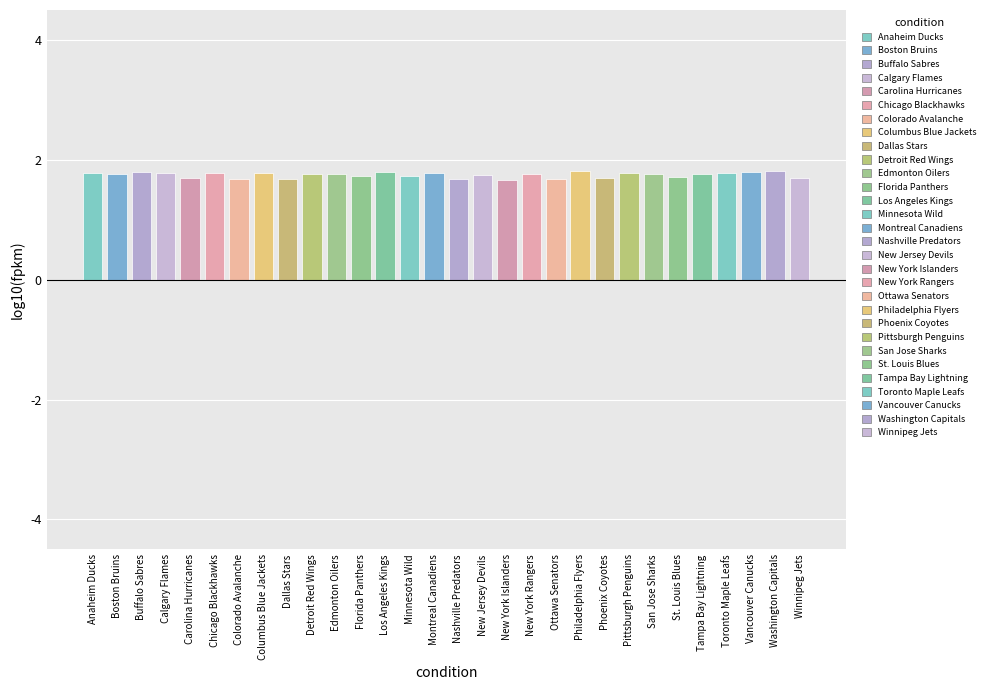

What is the ratio of the value at Phoenix Coyotes to the value at New York Islanders?

1.0